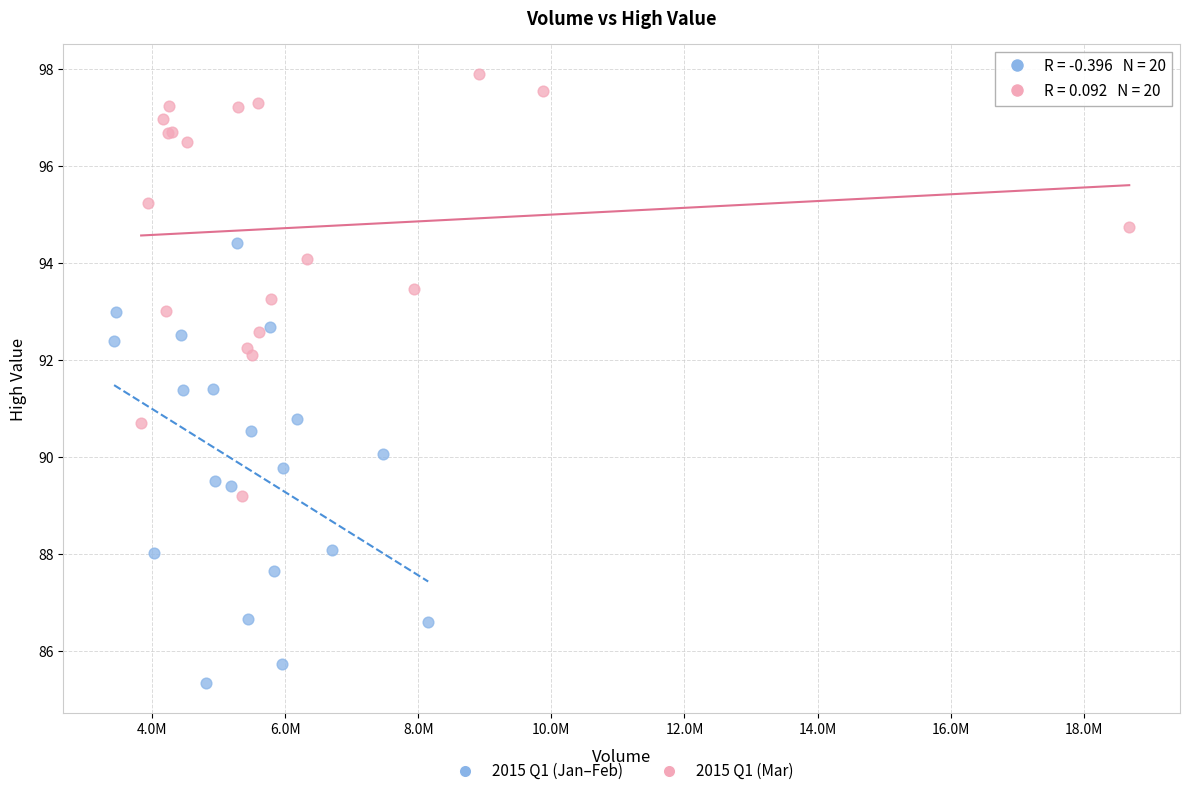

Which series reaches the minimum Y coordinate?

2015 Q1 (Jan–Feb)